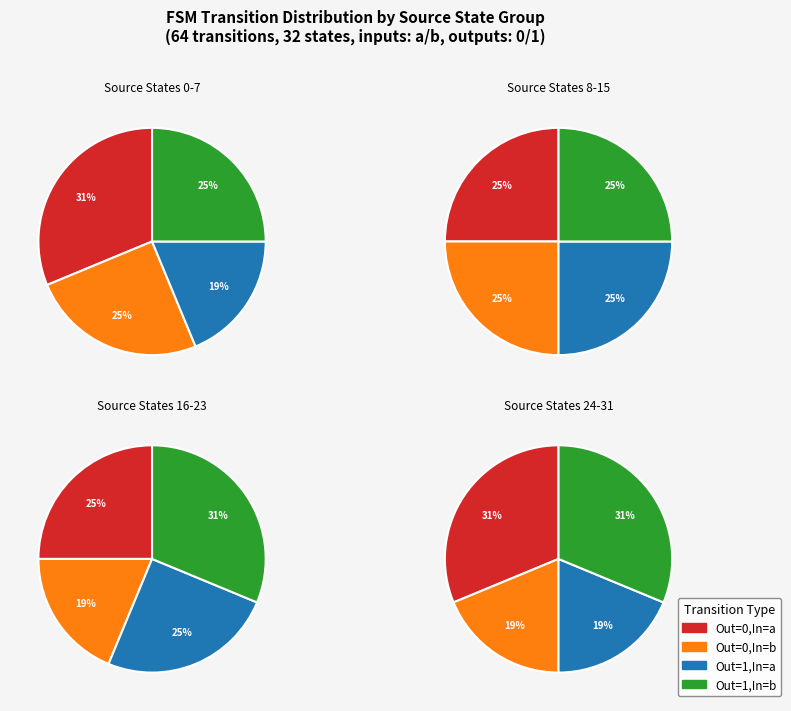

Count the number of slices in the pie.

4